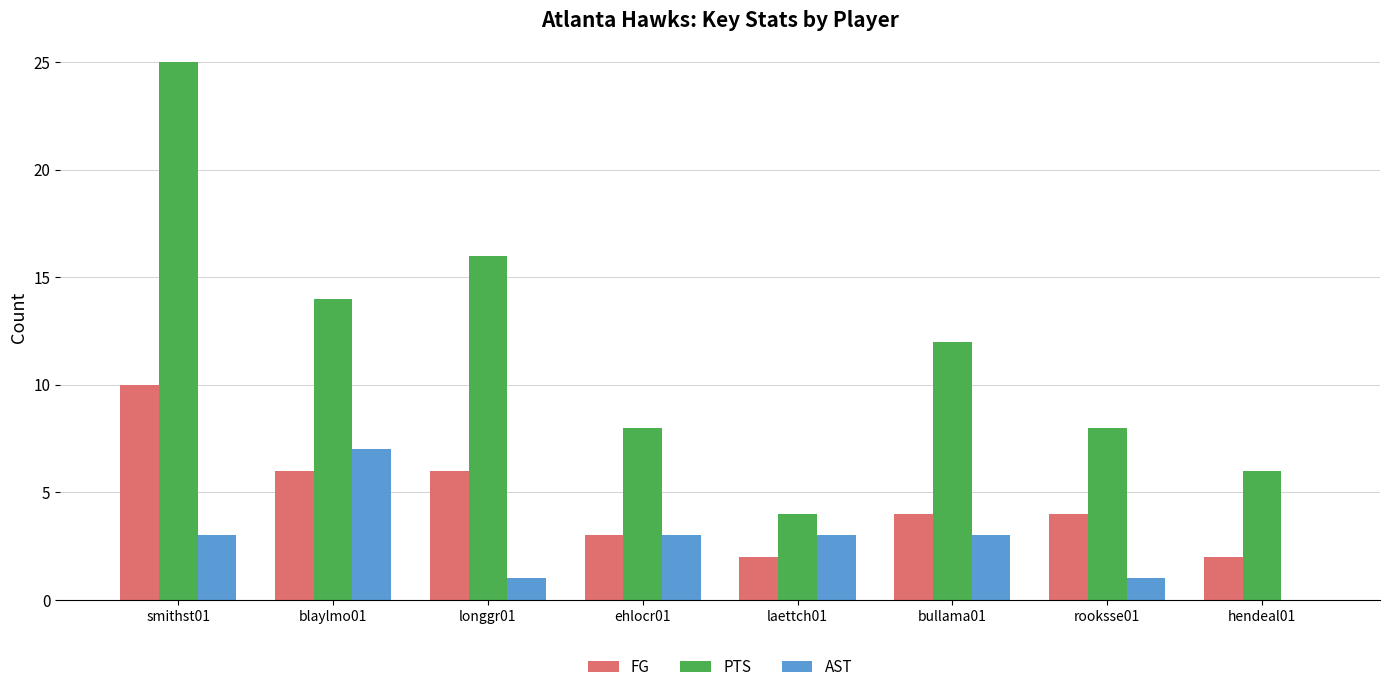

True or false: PTS has a value of 16 at longgr01.

True